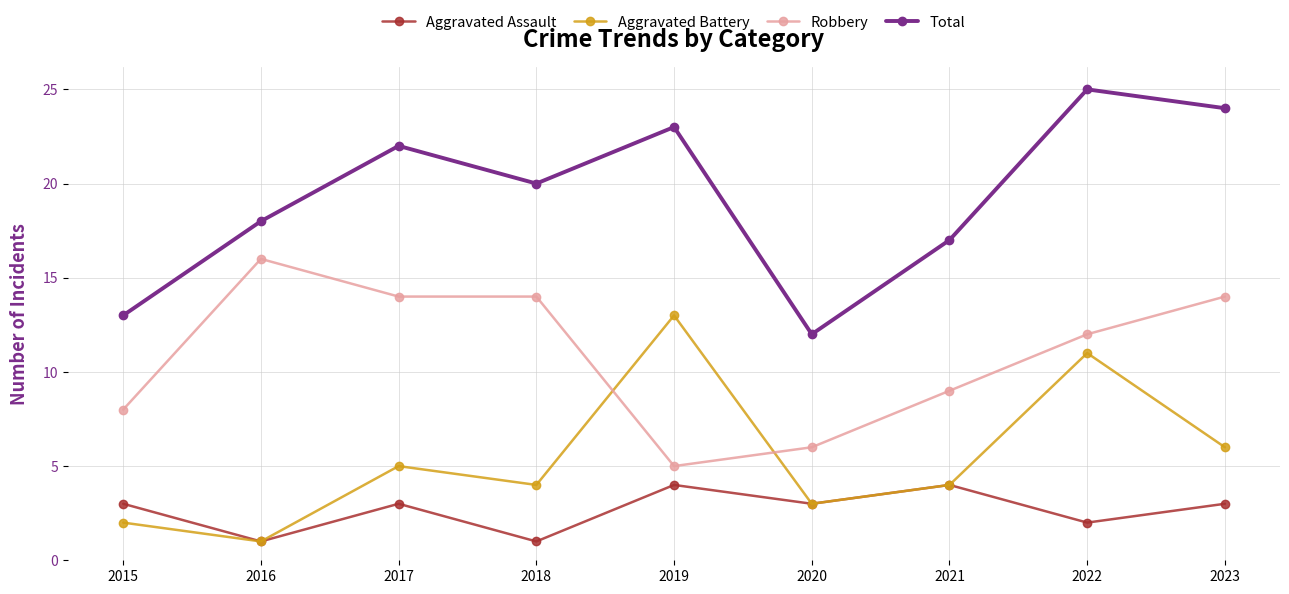

What is the minimum value for Robbery?

5